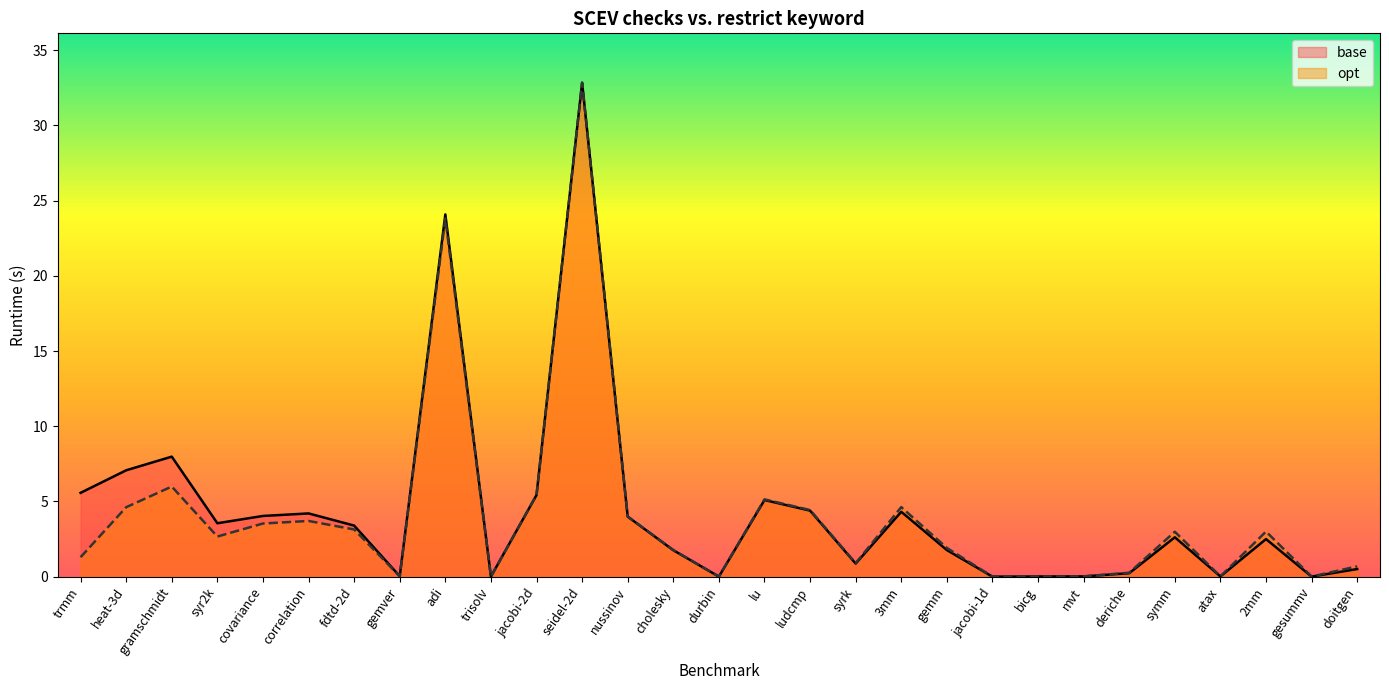

Which category has the highest value in the opt series?

seidel-2d